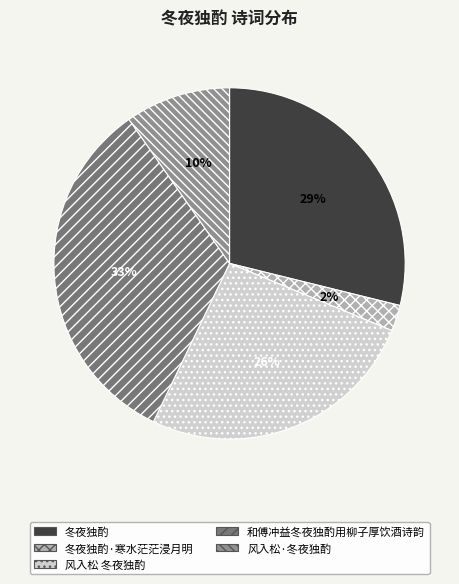

To the nearest percent, what is the difference between the largest and smallest slice percentages?

31%